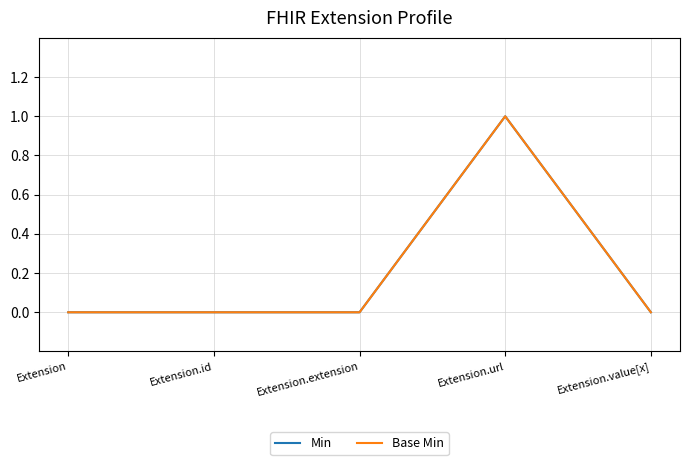

At which label does Min reach its peak?

Extension.url